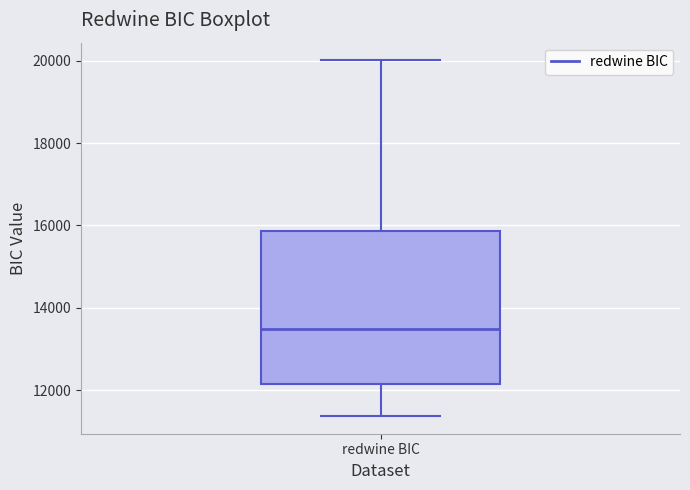

Read this box plot against the y-axis: the position of the median line, the range covered by the box, and the ends of both whiskers. The values are not printed on the chart, so give them approximately, as read against the axis.

median 13400, box 12200 to 15800, whiskers 11400 to 20000